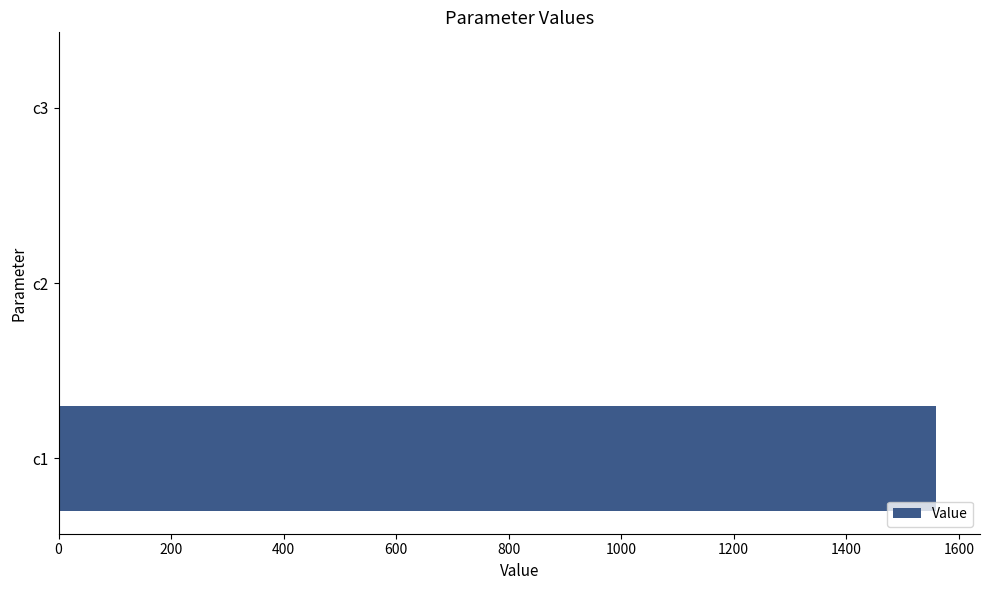

What is the sum of all values?

1559.8